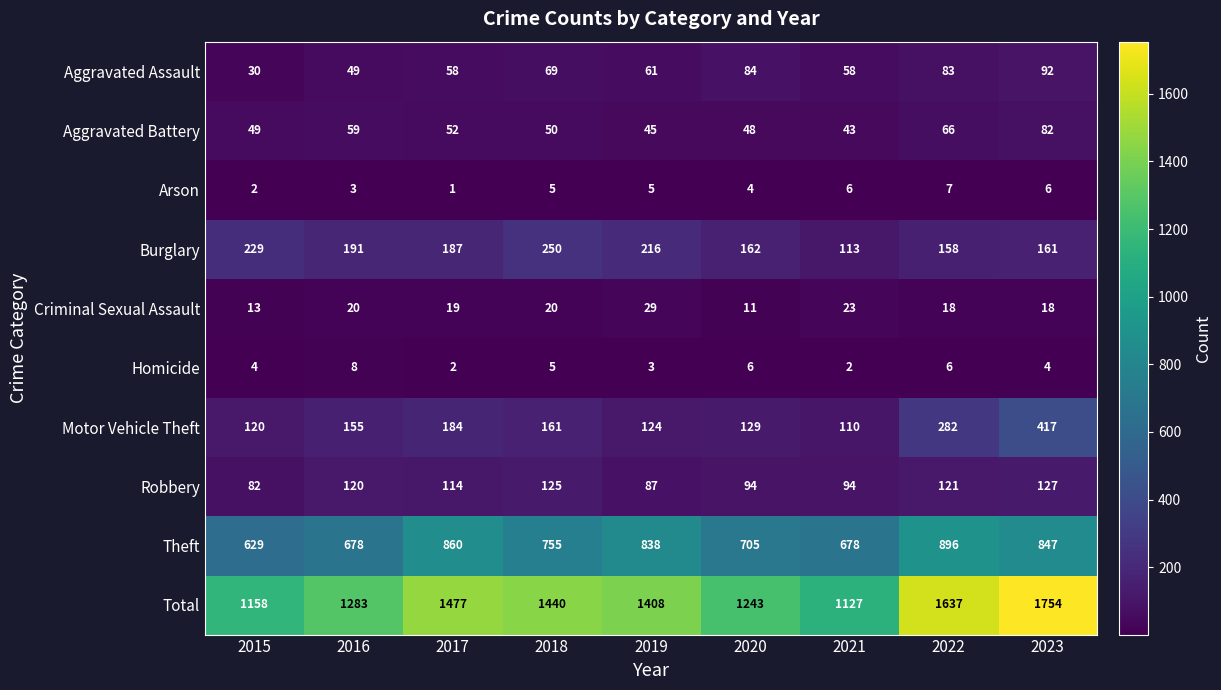

Which label corresponds to the largest value in the chart?

2023